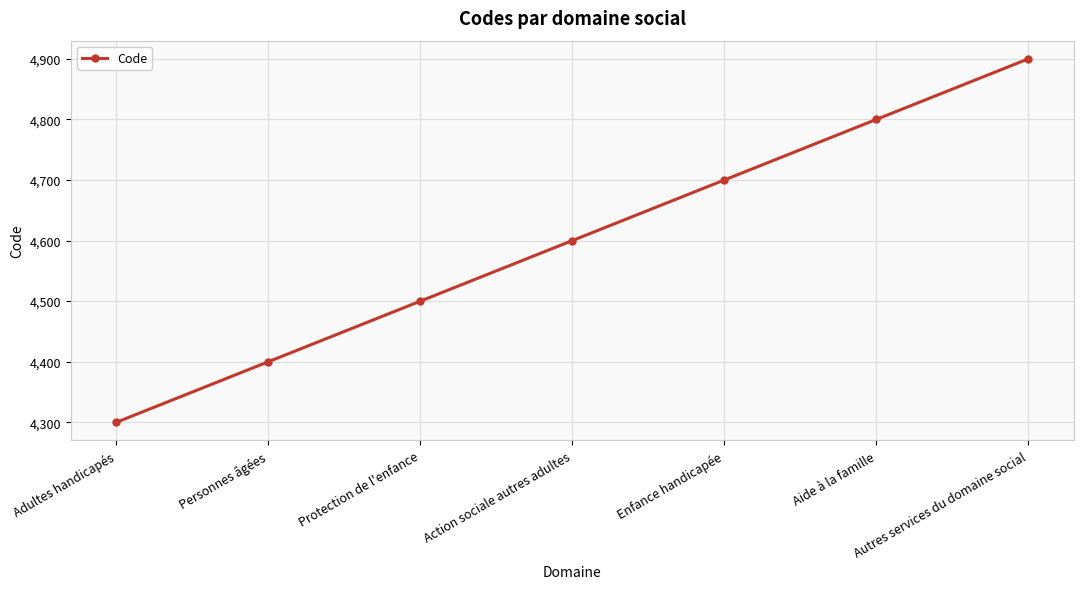

Rank the categories by value from highest to lowest.

Autres services du domaine social, Aide à la famille, Enfance handicapée, Action sociale autres adultes, Protection de l'enfance, Personnes âgées, Adultes handicapés